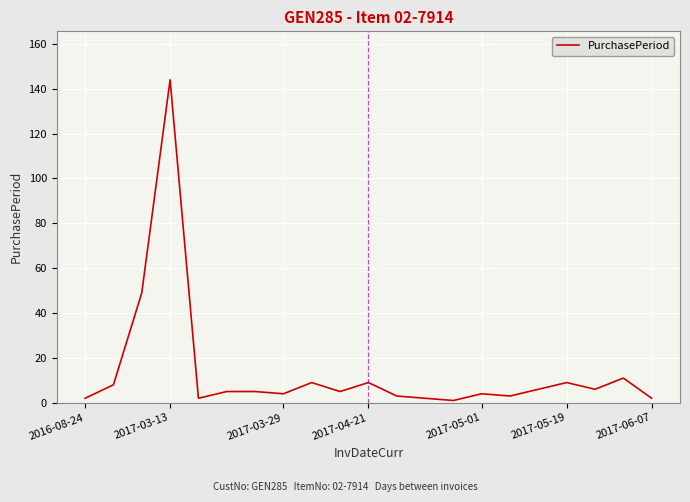

What is the difference between the maximum and minimum values?

143